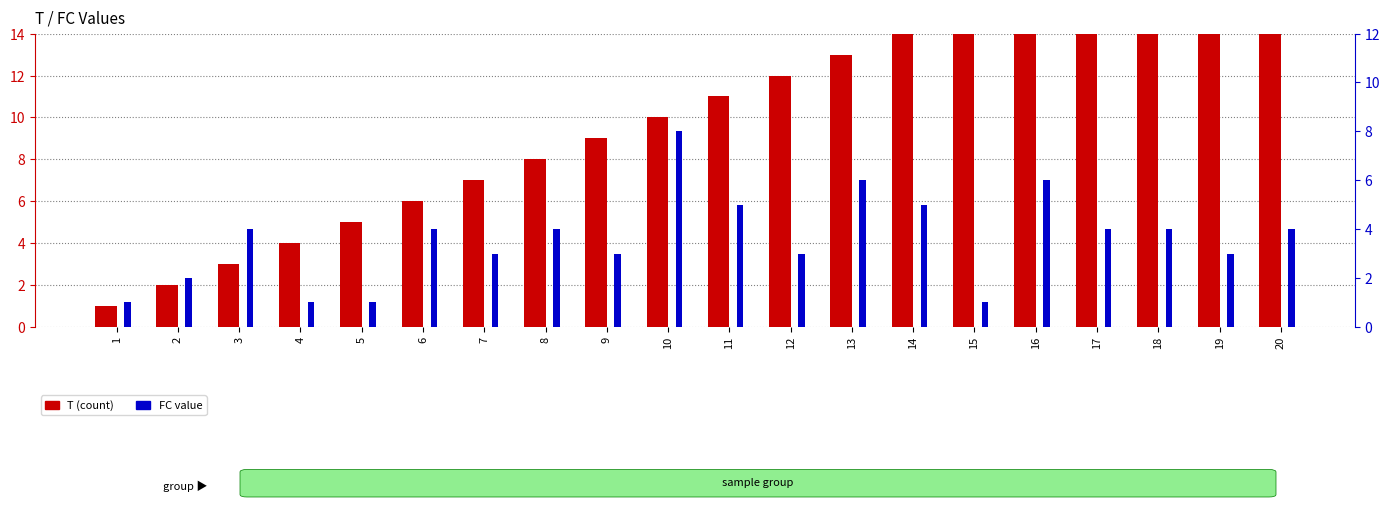

What is the value of the T (count) bar at the 2nd from the left?

2